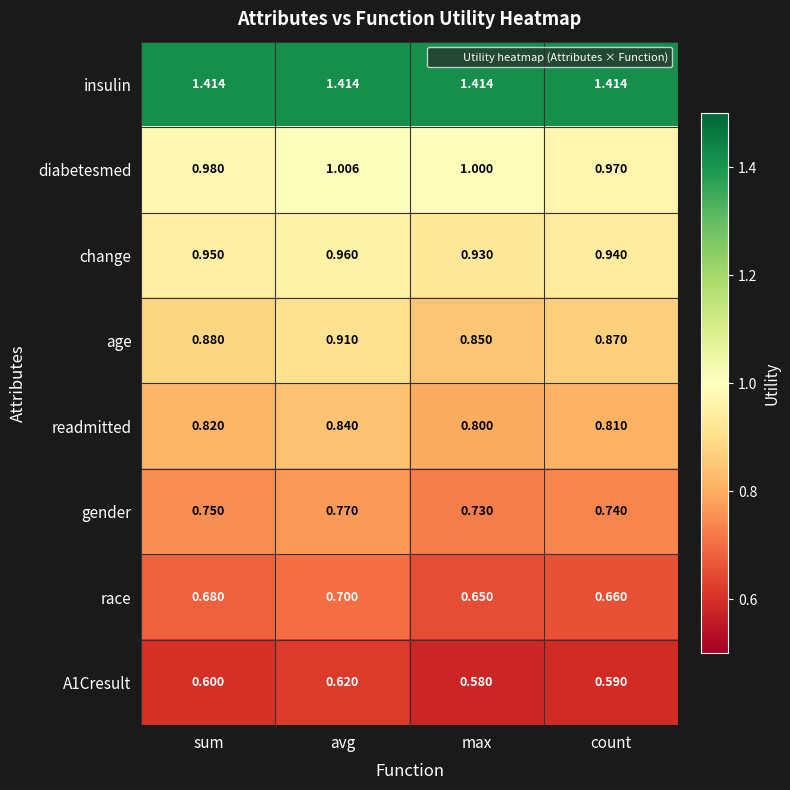

At which label is diabetesmed closest to 0?

count